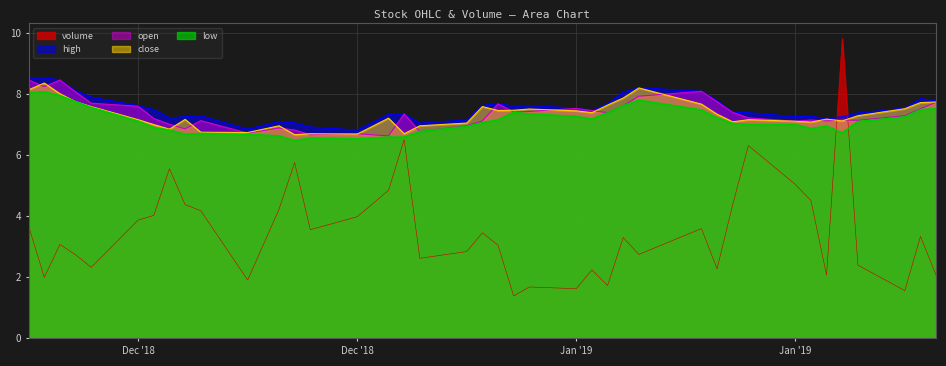

At which category does volume reach its first local valley?

2018-12-11